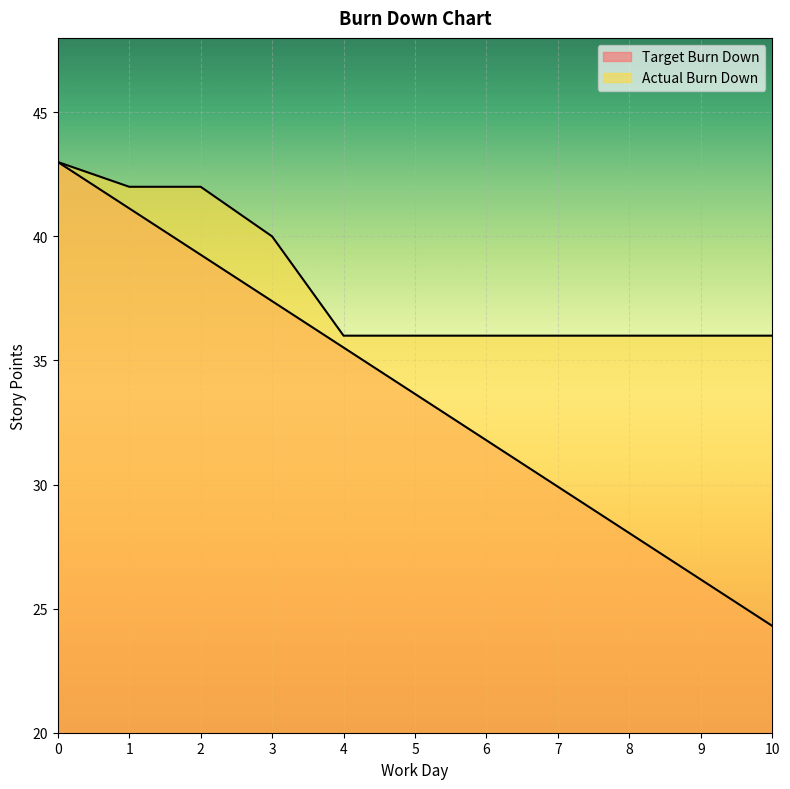

True or false: Target Burn Down and Actual Burn Down cross at least once.

False